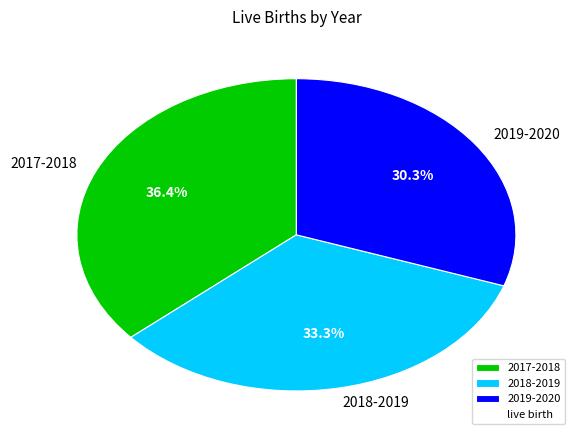

Which slice is the largest?

2017-2018